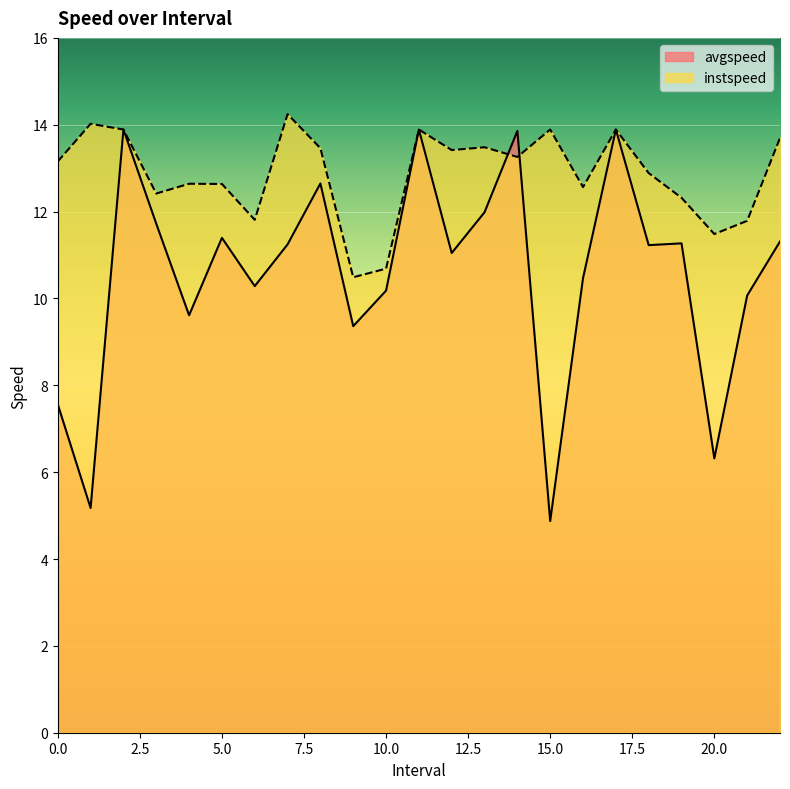

Which category has the highest value across all series?

7.0